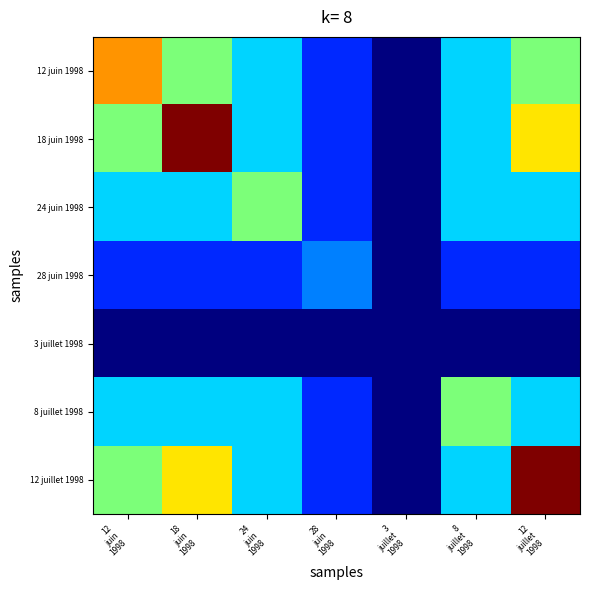

At 3 juillet 1998, list the series in order from largest to smallest.

12 juin 1998, 18 juin 1998, 24 juin 1998, 28 juin 1998, 3 juillet 1998, 8 juillet 1998, 12 juillet 1998